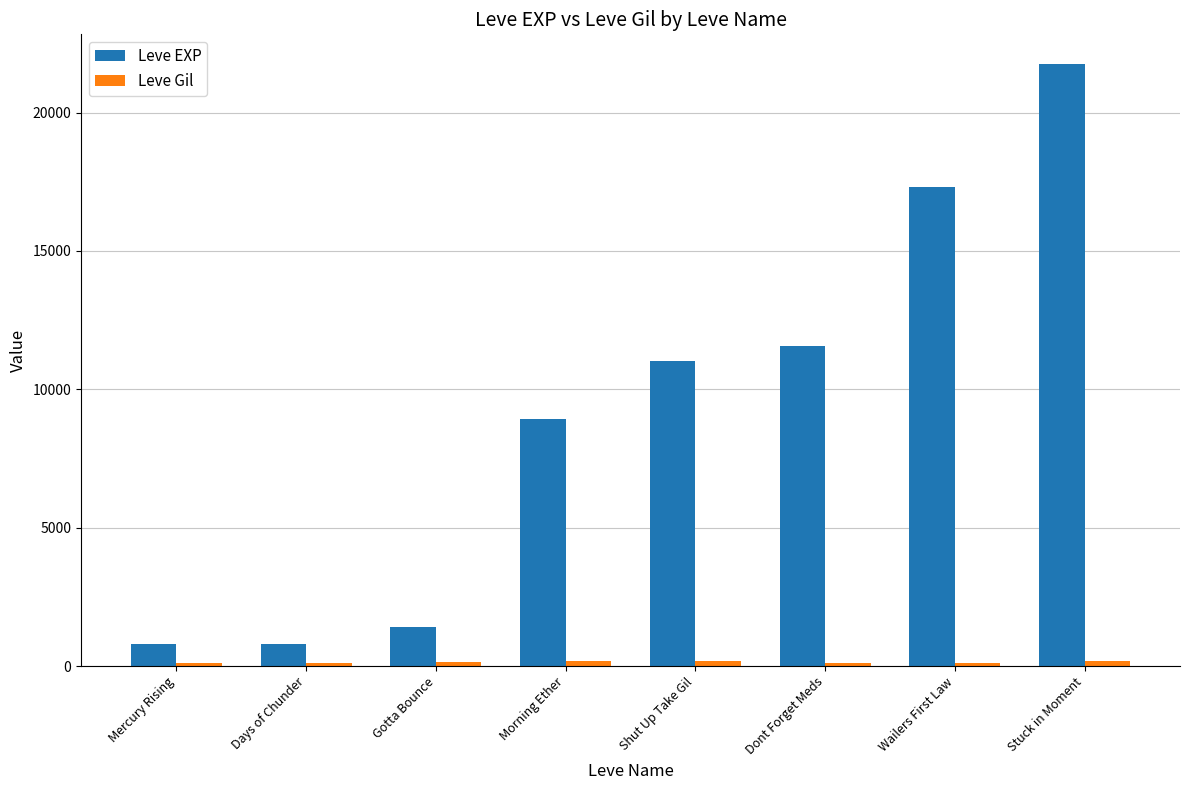

At which category is the sum across all series the highest?

Stuck in Moment